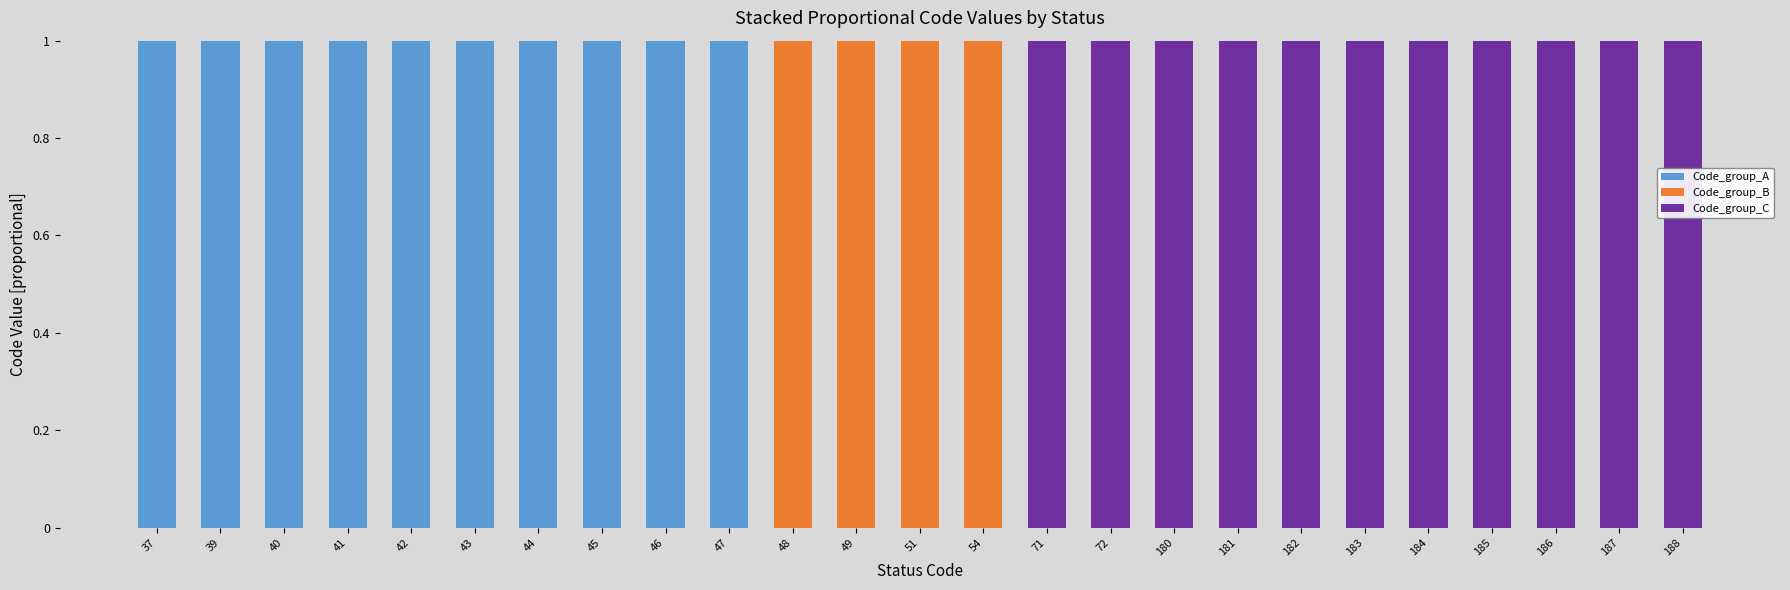

What is the sum of all Code_group_A values?

10